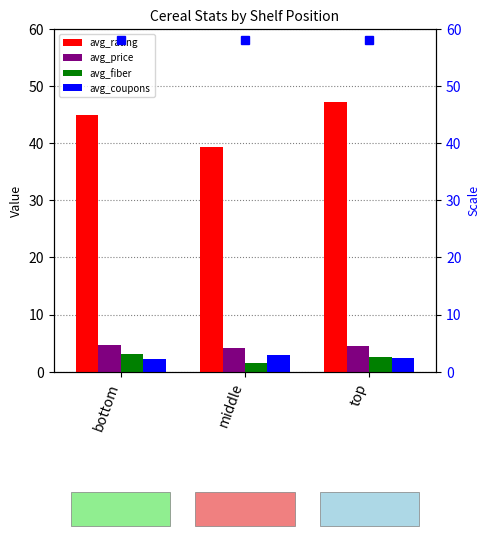

How many bars are there in each group?

4